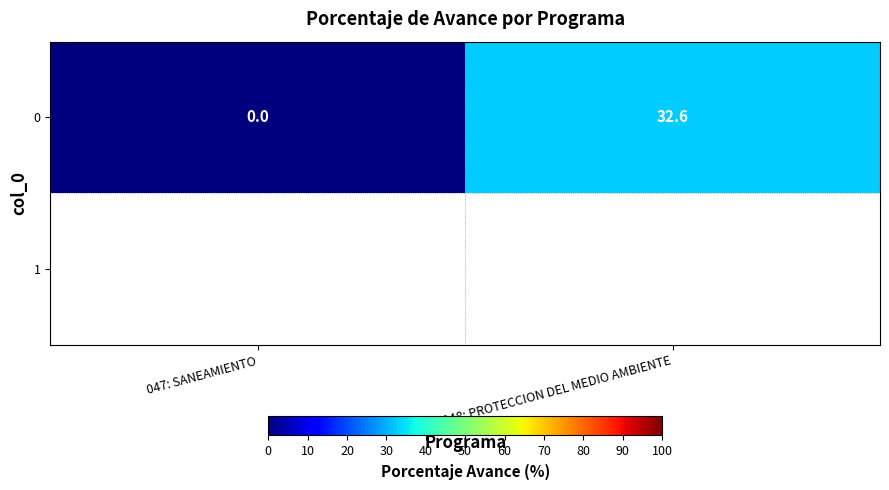

At which category does the chart reach its peak across all series?

048: PROTECCION DEL MEDIO AMBIENTE